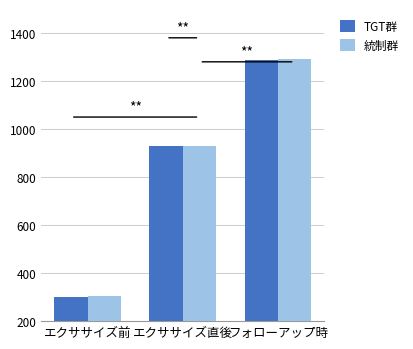

What is the label of the 2nd bar from the left?

エクササイズ直後